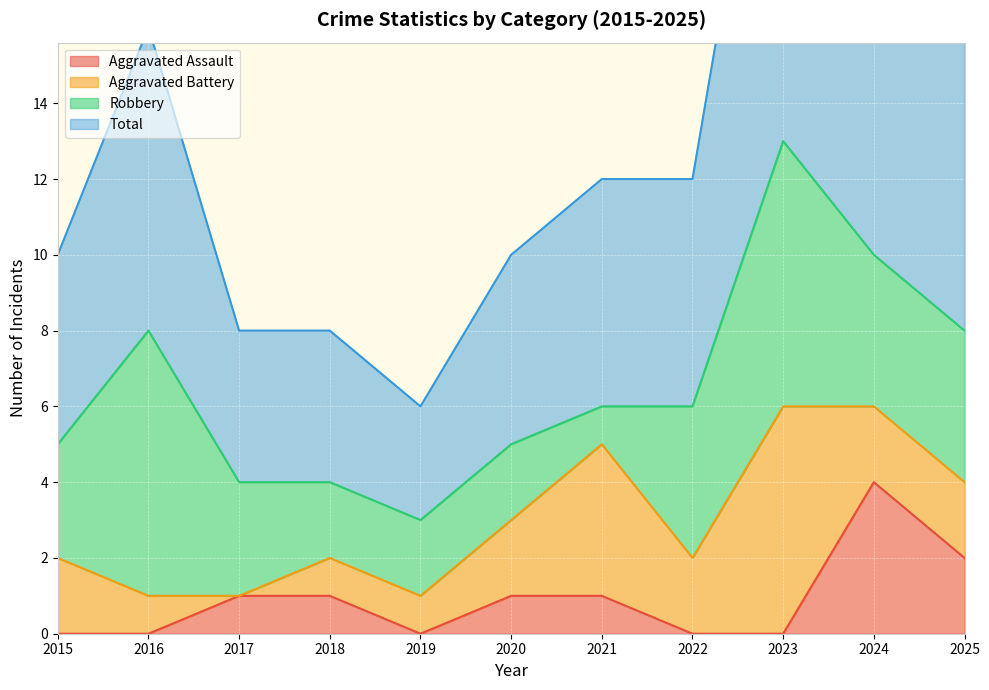

Which category has the highest value in the Aggravated Assault series?

2024